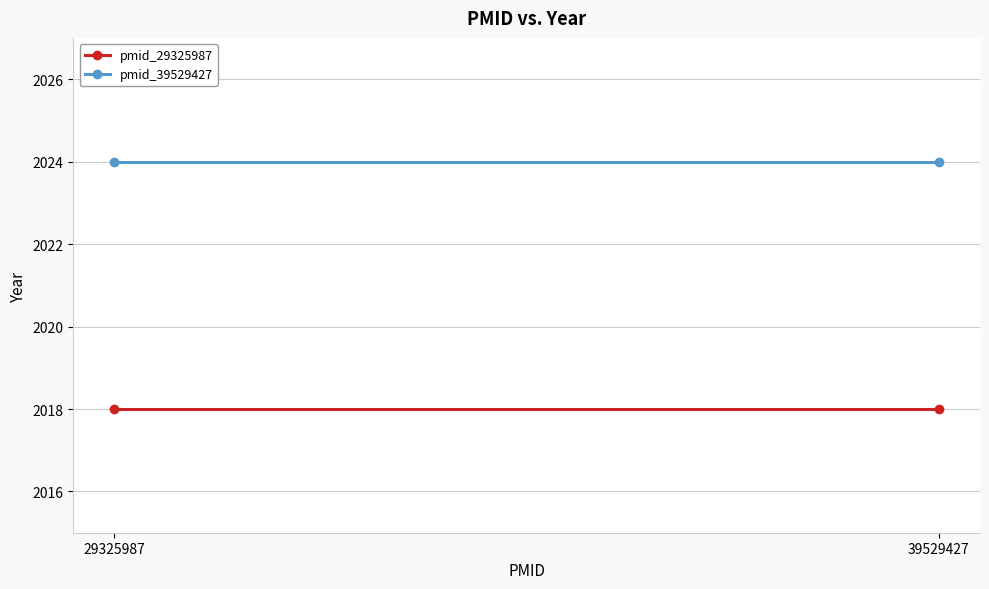

What is the minimum value for pmid_29325987?

2018